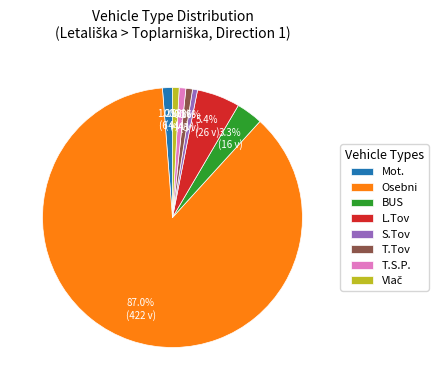

Is there any slice that represents more than half of the pie?

Yes